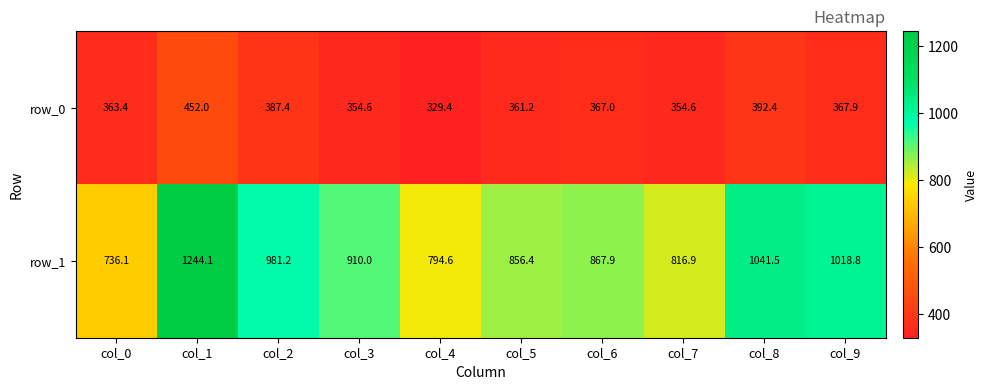

What is the maximum value for row_0?

452.0